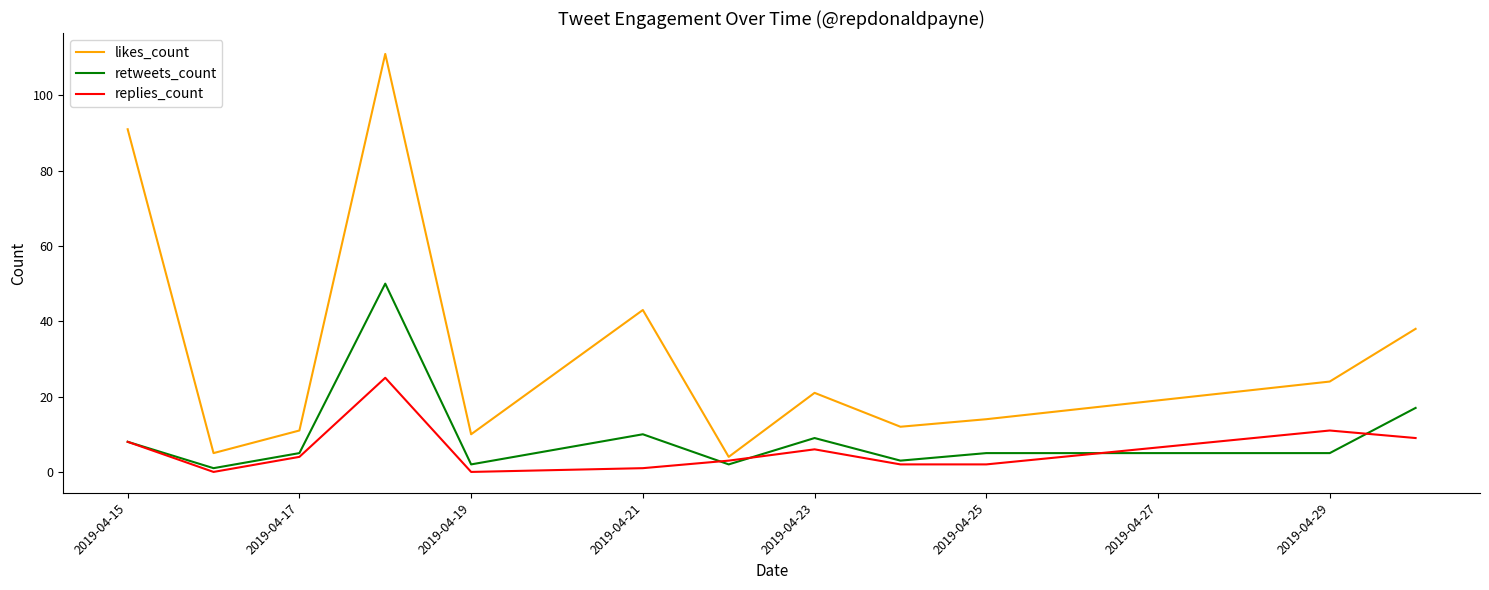

Which series has the largest range (max minus min)?

likes_count